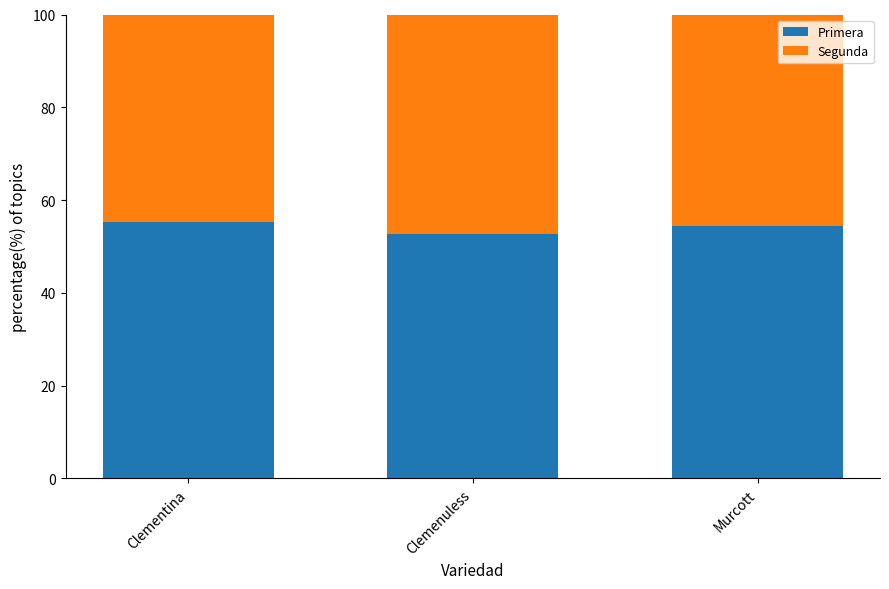

What is the sum of all Primera values?

162.3